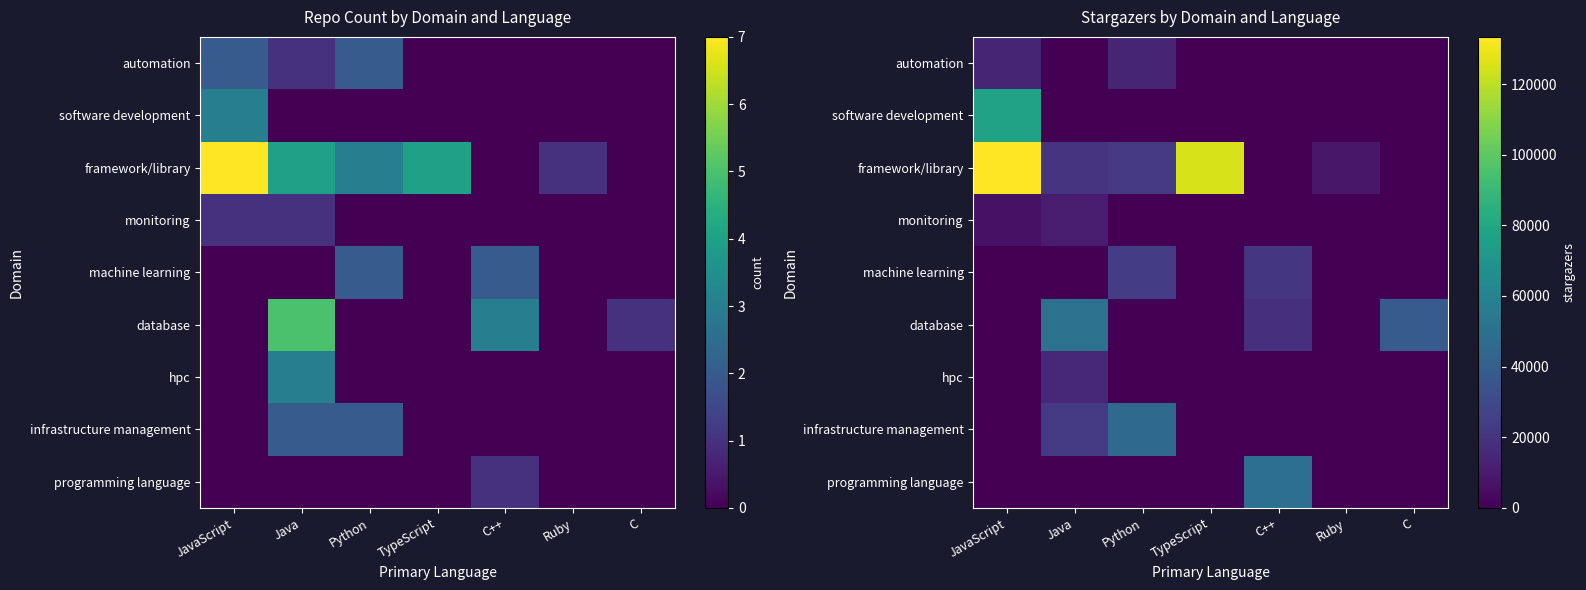

At Python, list the series in order from smallest to largest.

software development, monitoring, database, hpc, programming language, automation, framework/library, machine learning, infrastructure management